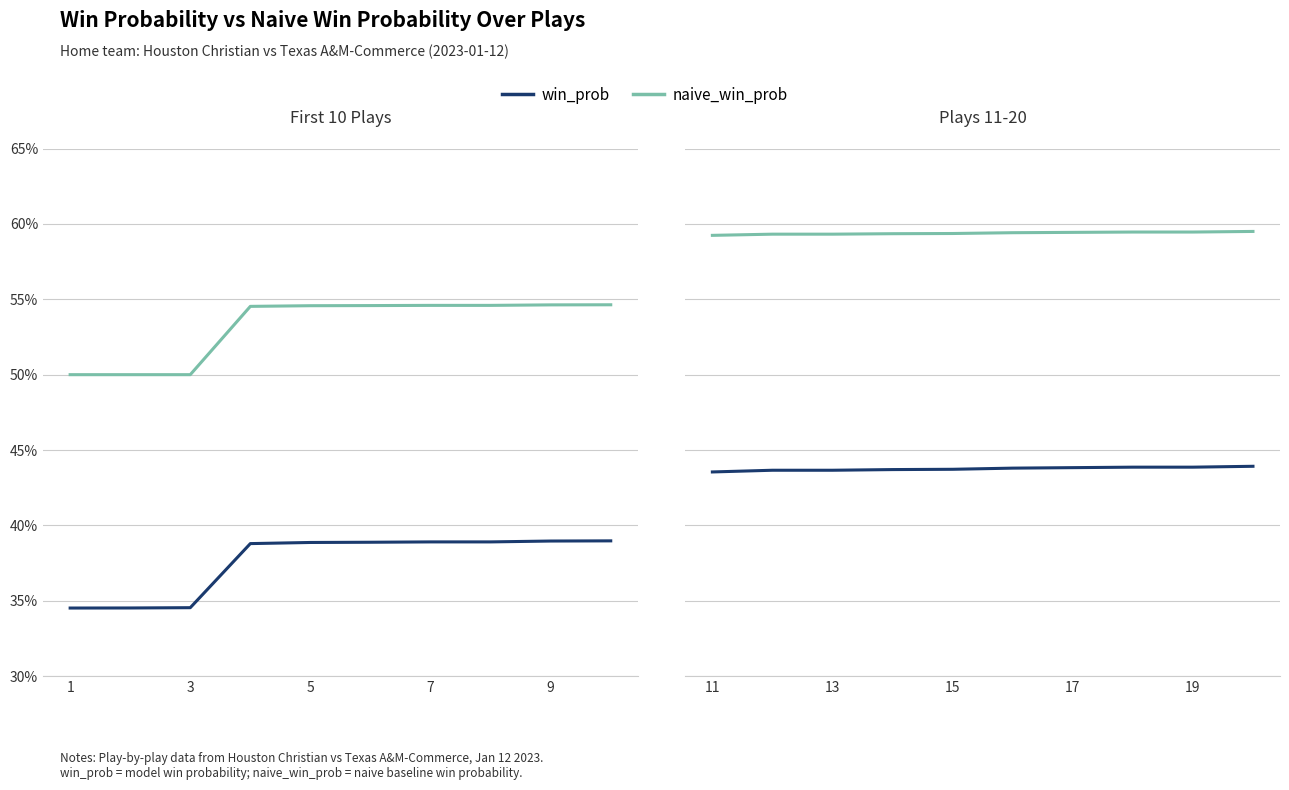

True or false: naive_win_prob and win_prob cross at least once.

False